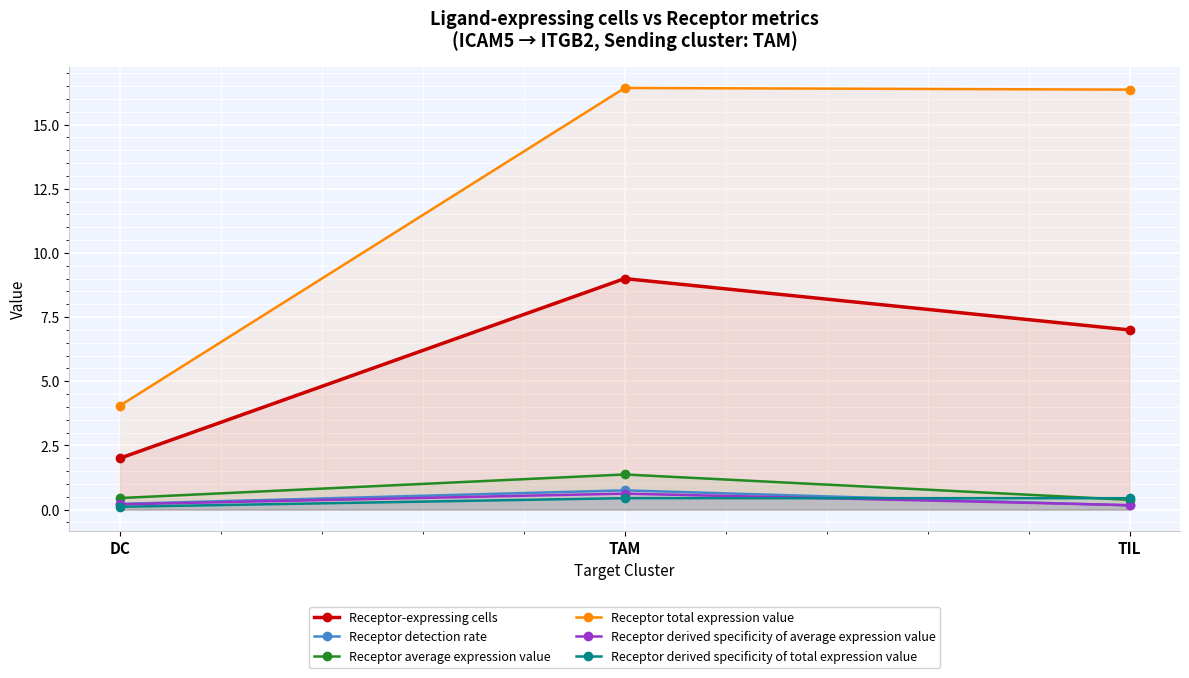

Does the chart display data point markers on the line(s)?

Yes